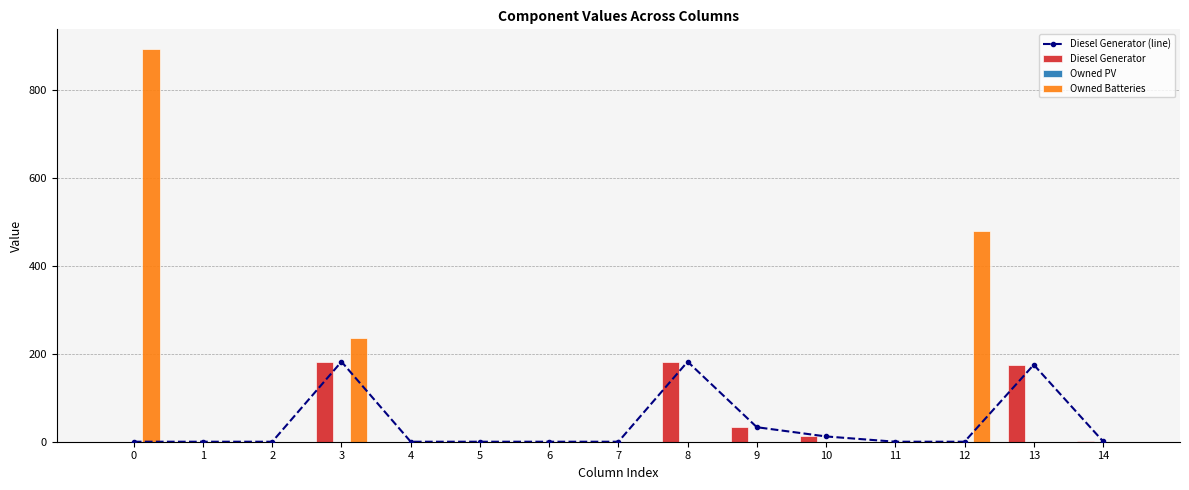

What are all the series names shown in the legend?

Diesel Generator (line), Diesel Generator, Owned PV, Owned Batteries